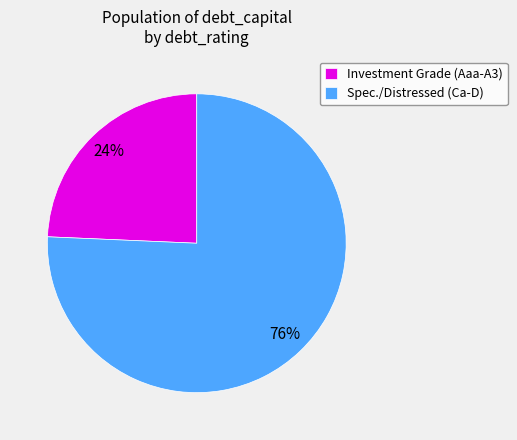

What percentage is the Spec./Distressed (Ca-D) slice, to the nearest percent?

76%